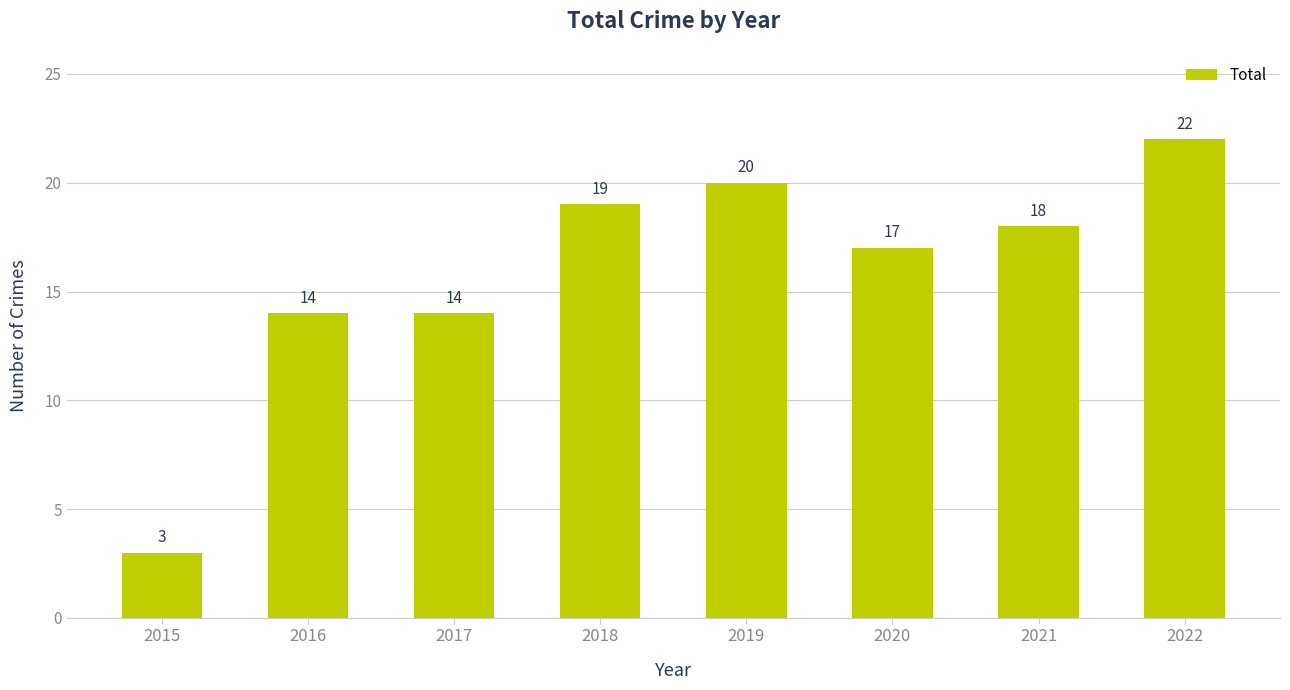

The chart shows a value of 5 at 2021. True or false?

False